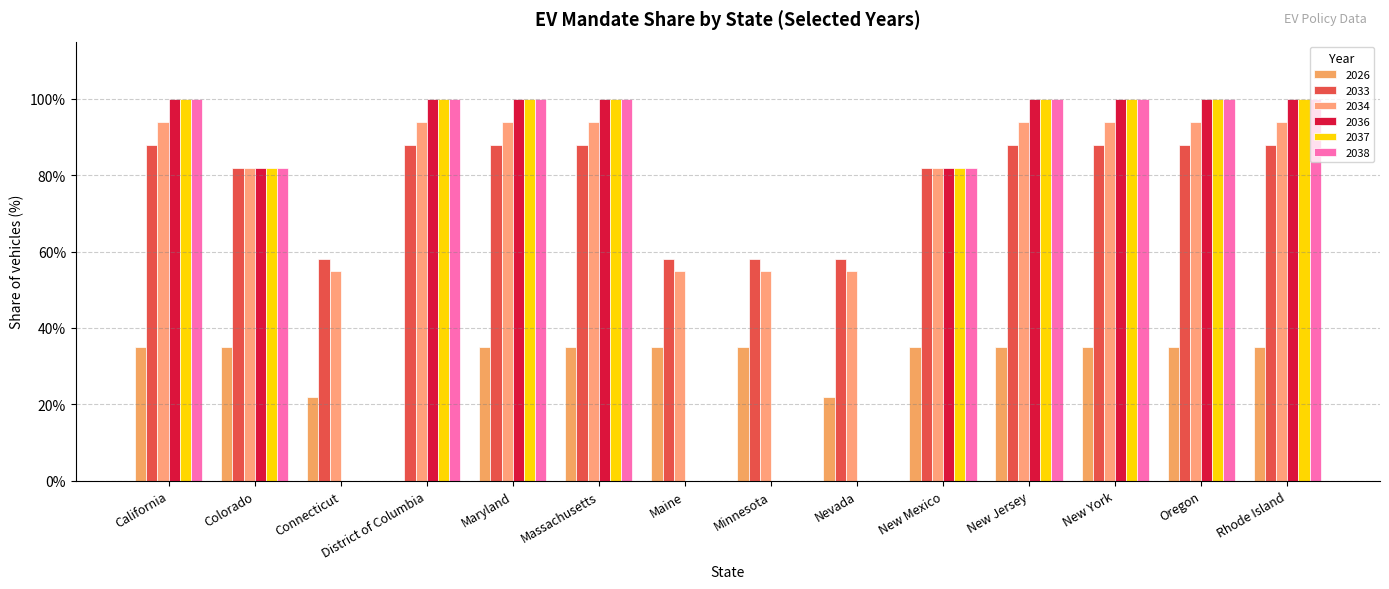

What is the label of the 12th bar from the left?

New York